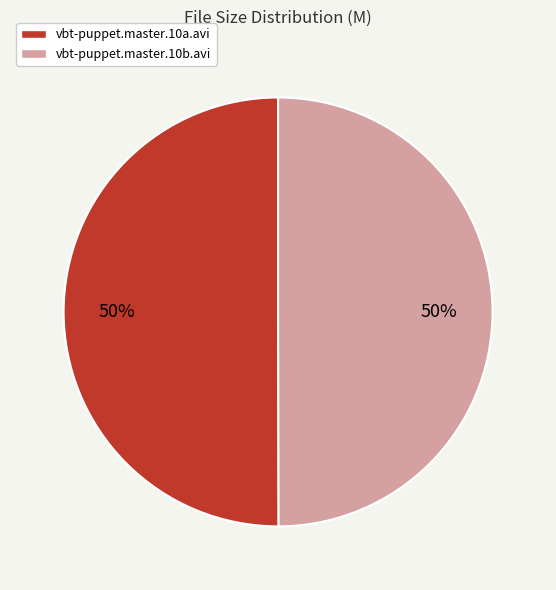

Is it true that vbt-puppet.master.10a.avi is 37% of the pie?

False